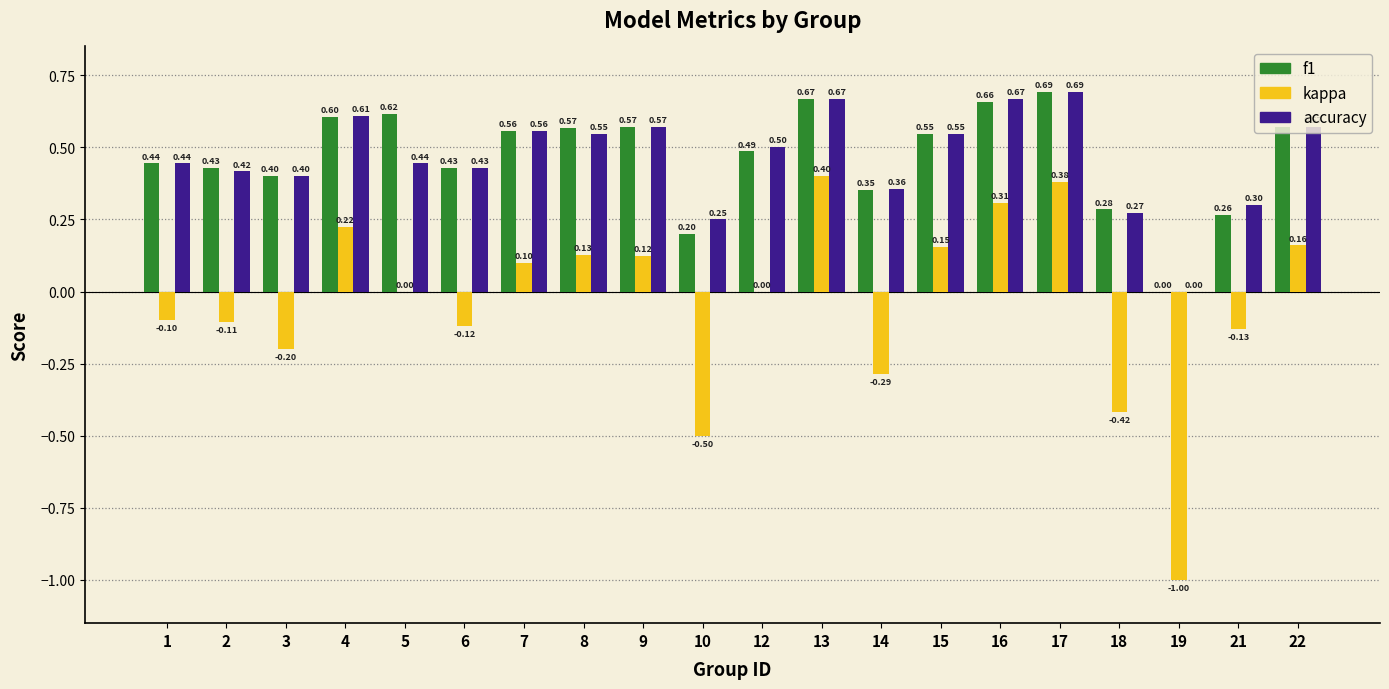

Is it true that accuracy equals 0.9 at 9?

False